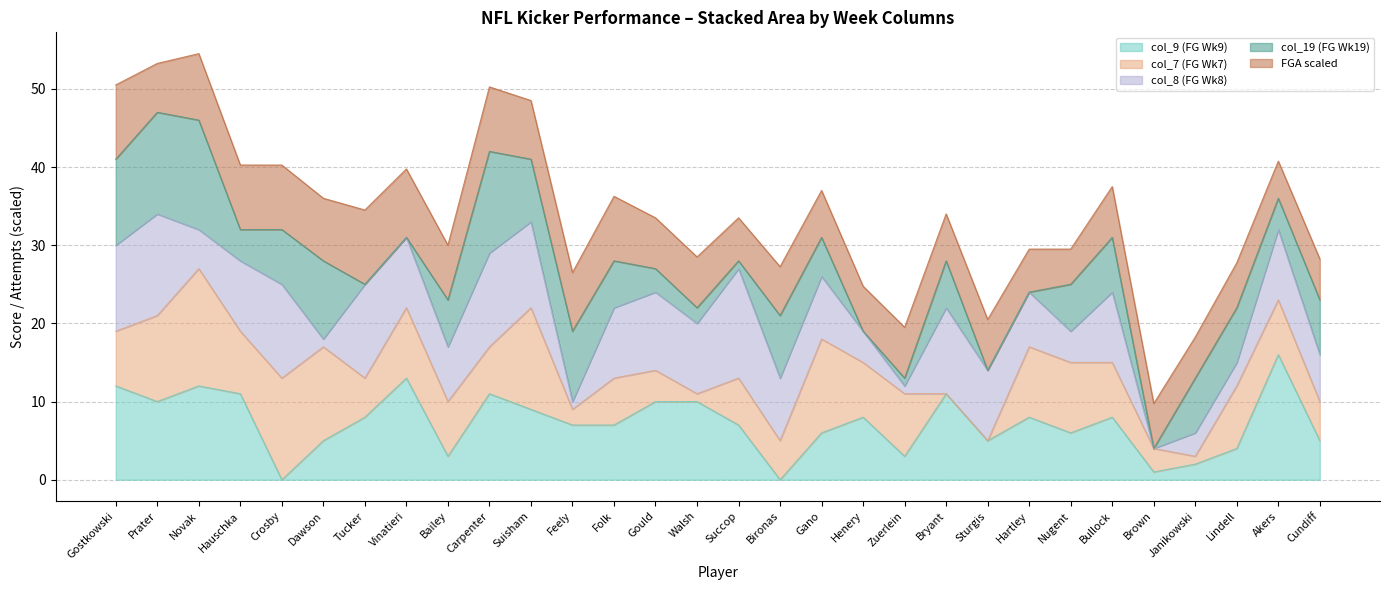

What value does the col_9 series have at Zuerlein?

3.0